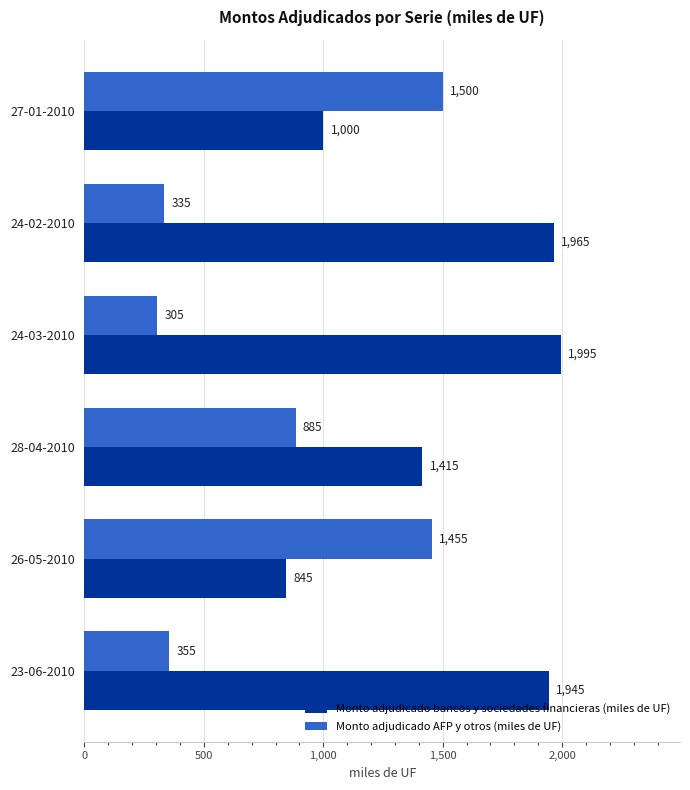

Rank the categories by Monto adjudicado AFP y otros (miles de UF) value from highest to lowest.

27-01-2010, 26-05-2010, 28-04-2010, 23-06-2010, 24-02-2010, 24-03-2010